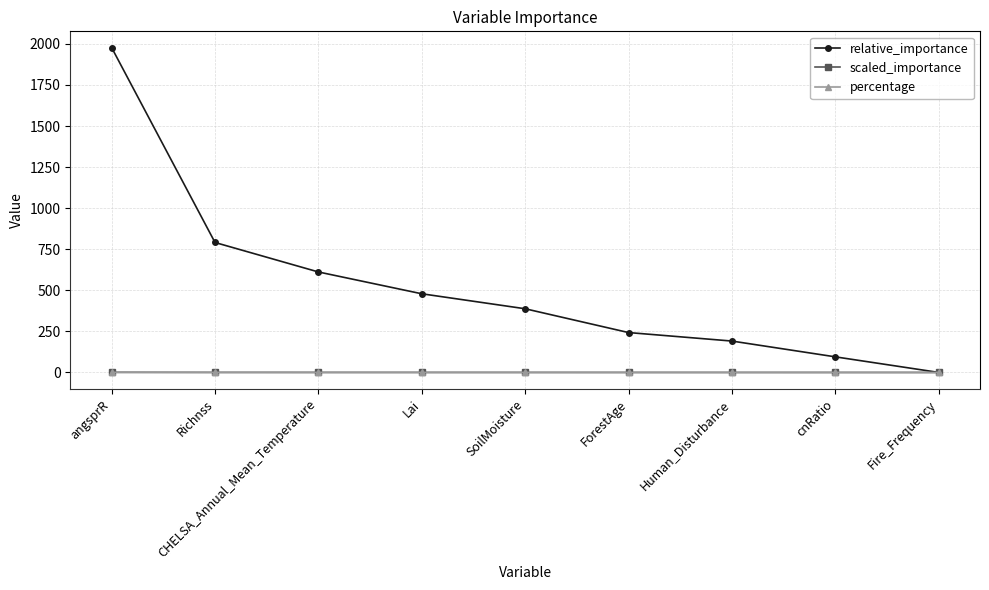

True or false: scaled_importance and percentage cross at least once.

False